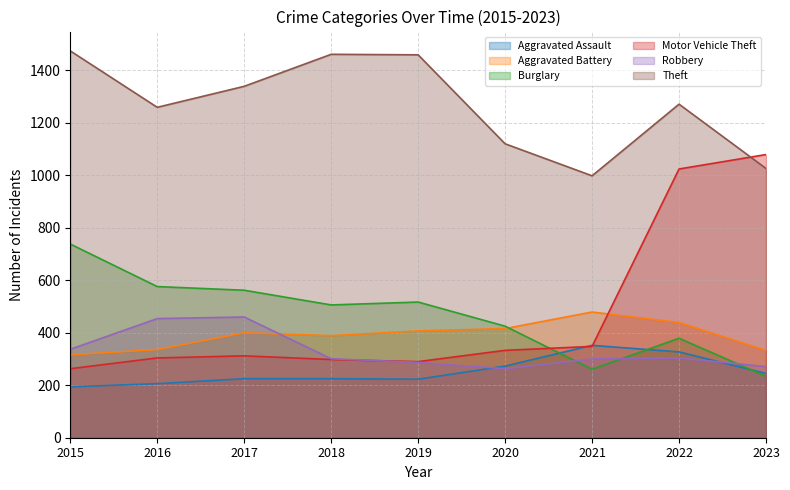

The Aggravated Assault series shows 225 at 2017. True or false?

True